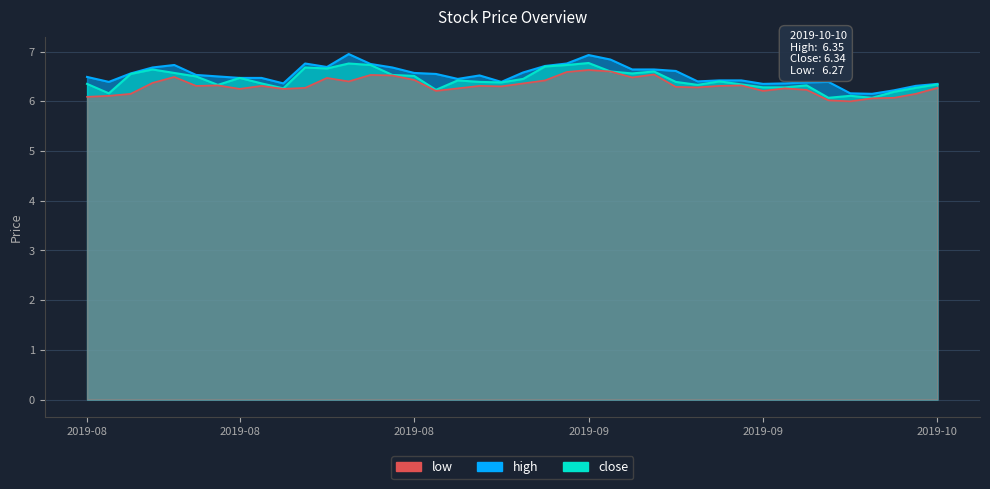

The close series shows 6.8 at 2019-08-26. True or false?

True